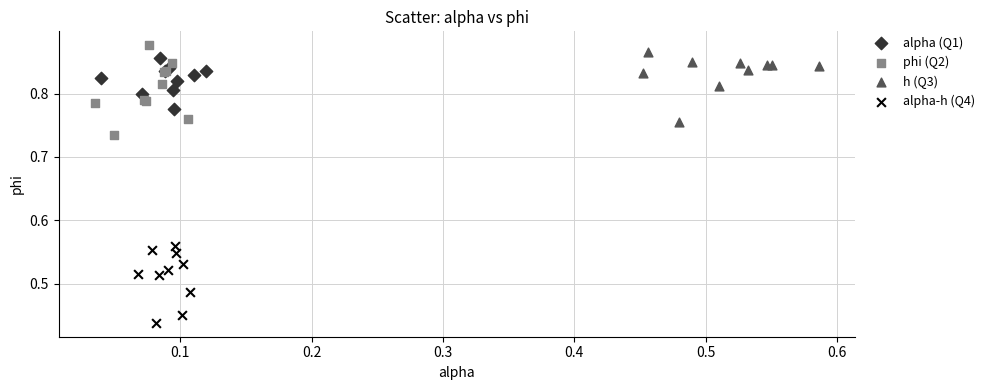

Which series reaches the minimum Y coordinate?

alpha-h (Q4)